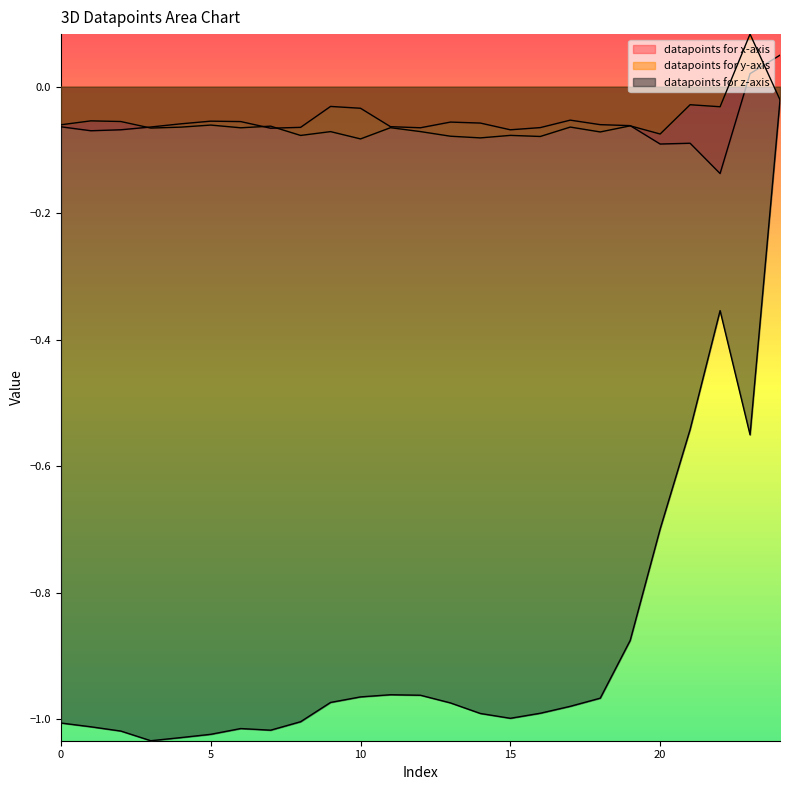

What is the difference between the maximum and minimum values in the datapoints for z-axis series?

1.0